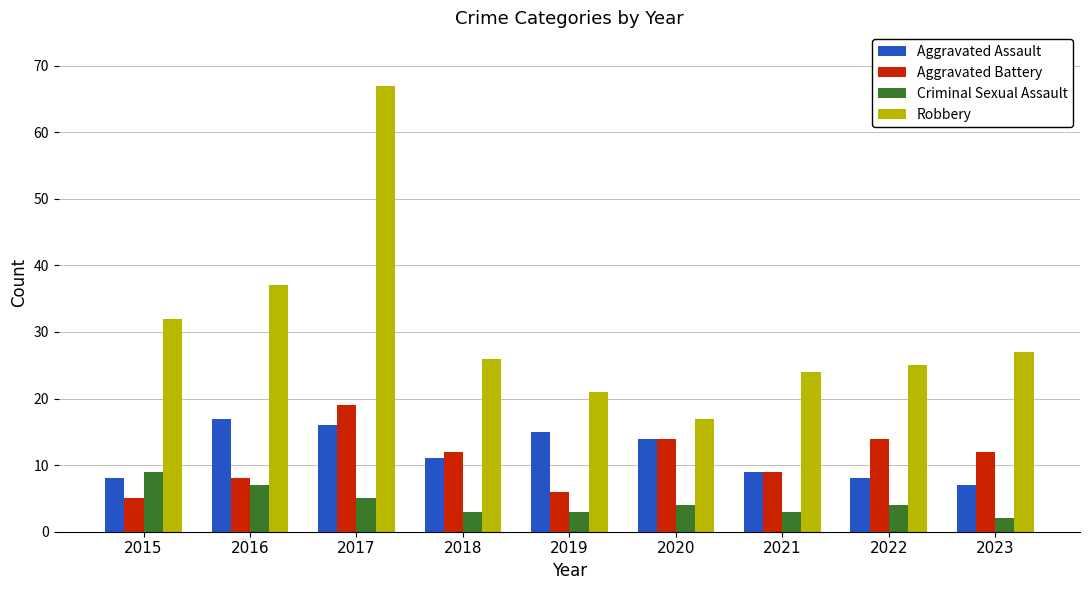

What are all the series names shown in the legend?

Aggravated Assault, Aggravated Battery, Criminal Sexual Assault, Robbery